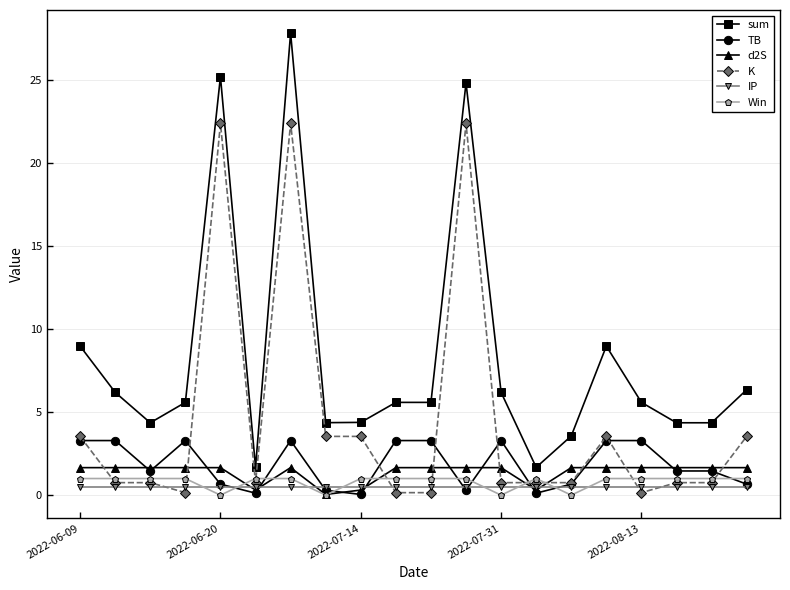

What is the value of the TB point at the 15th from the left?

0.7